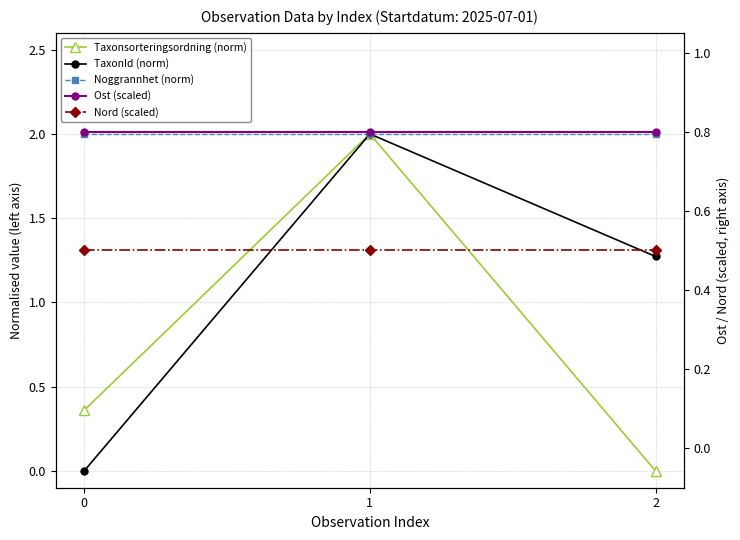

Which series changed the most between 0 and 2?

TaxonId (norm)